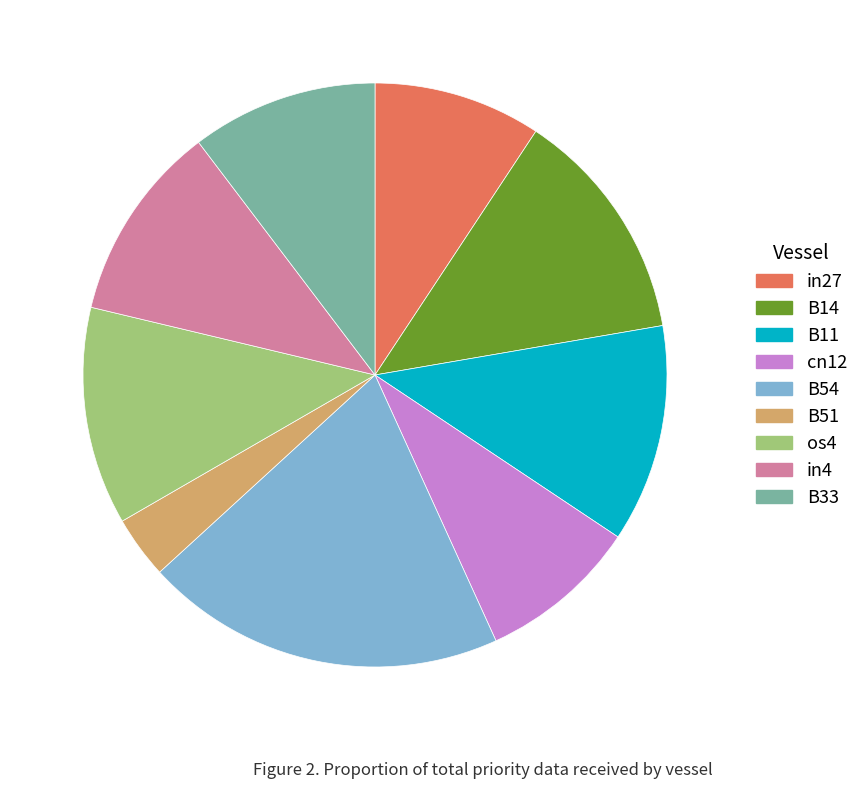

Is in4 the majority of the pie?

No